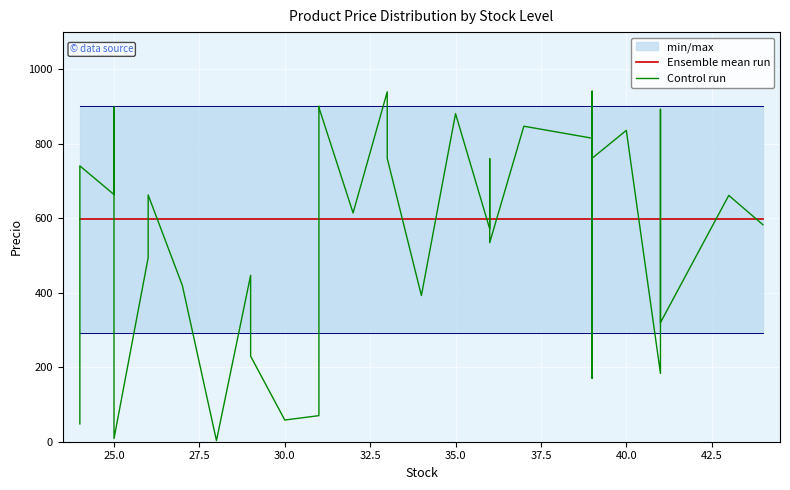

How many intersections are there between Ensemble mean run and Control run?

20